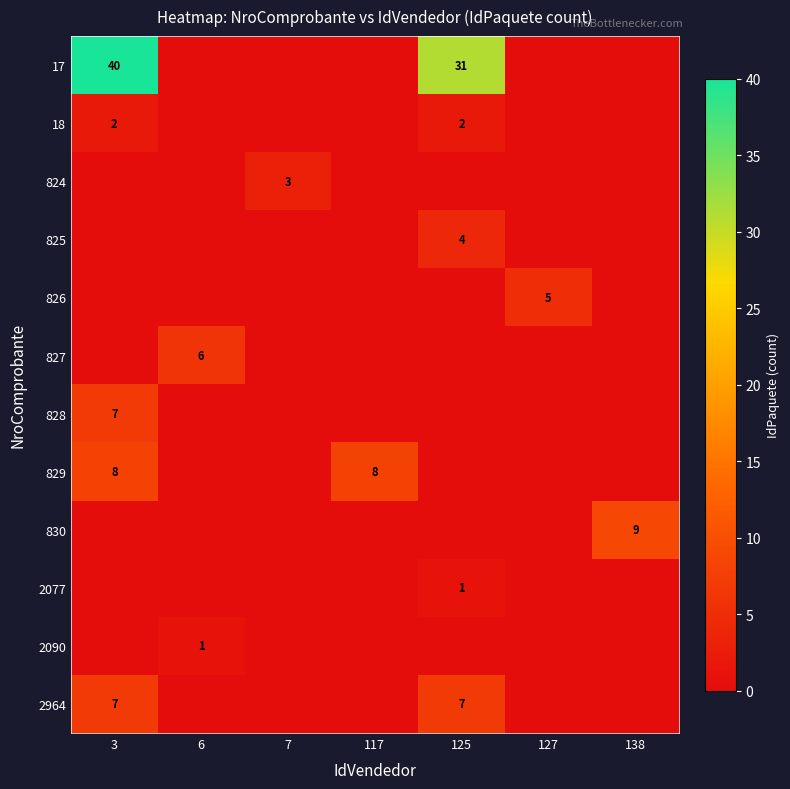

Where is 2090 nearest to the value 0?

3